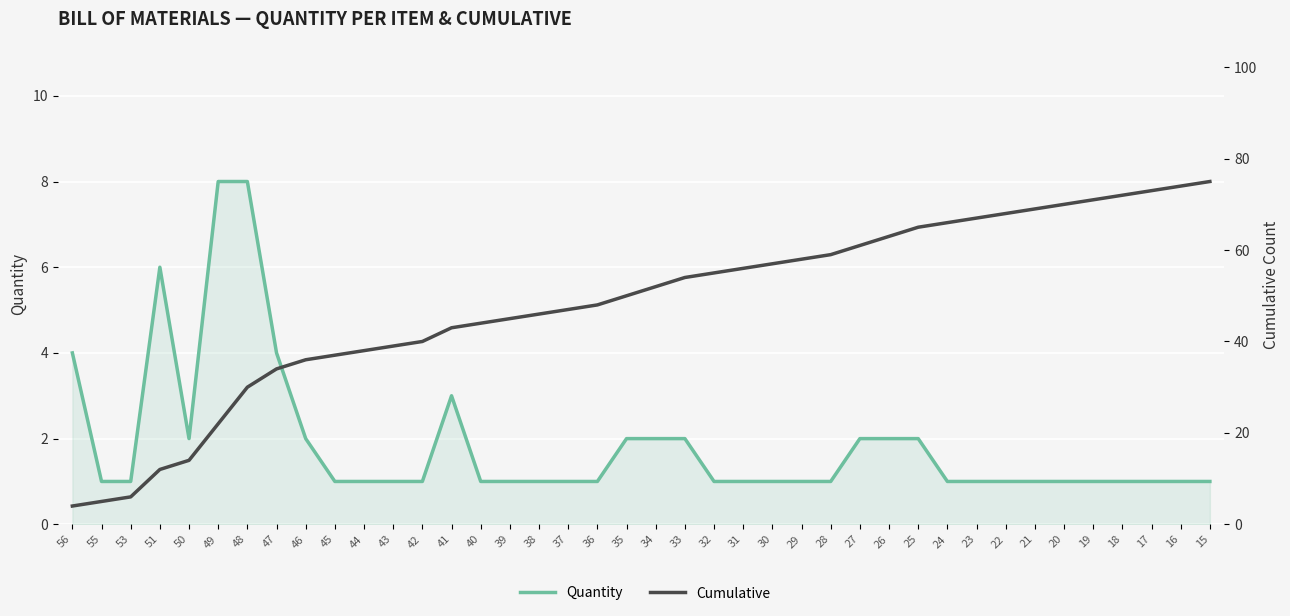

True or false: Cumulative and Quantity cross at least once.

False